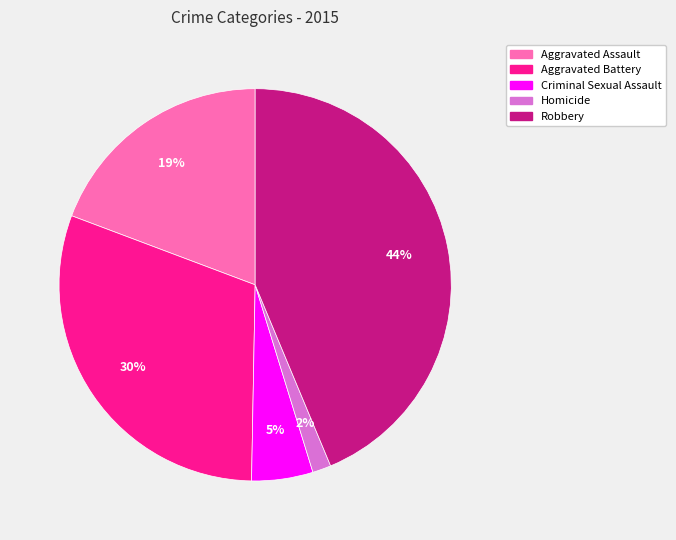

To the nearest percent, what portion does Aggravated Battery represent?

30%